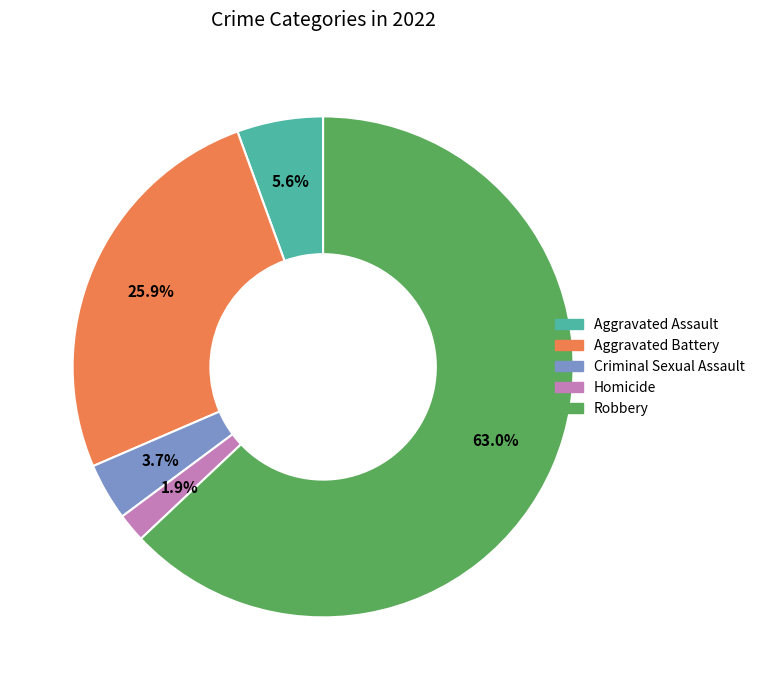

What percentage is the Robbery slice, to the nearest percent?

63%